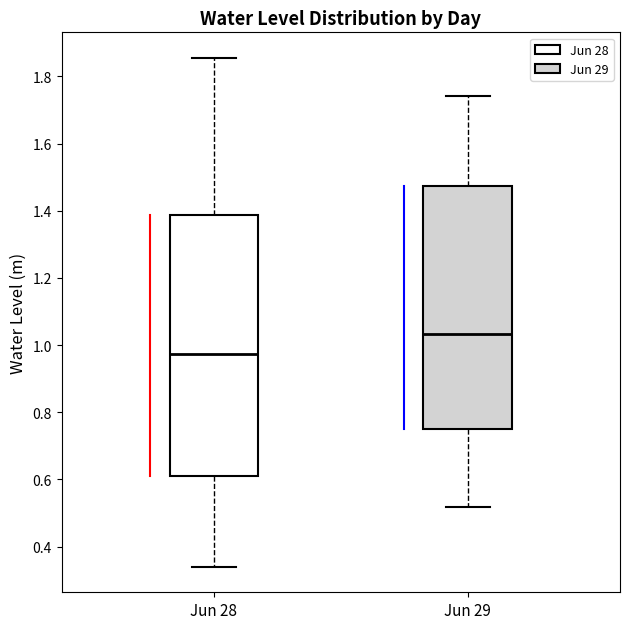

Which box is the tallest, from its lower edge to its upper edge?

Jun 28